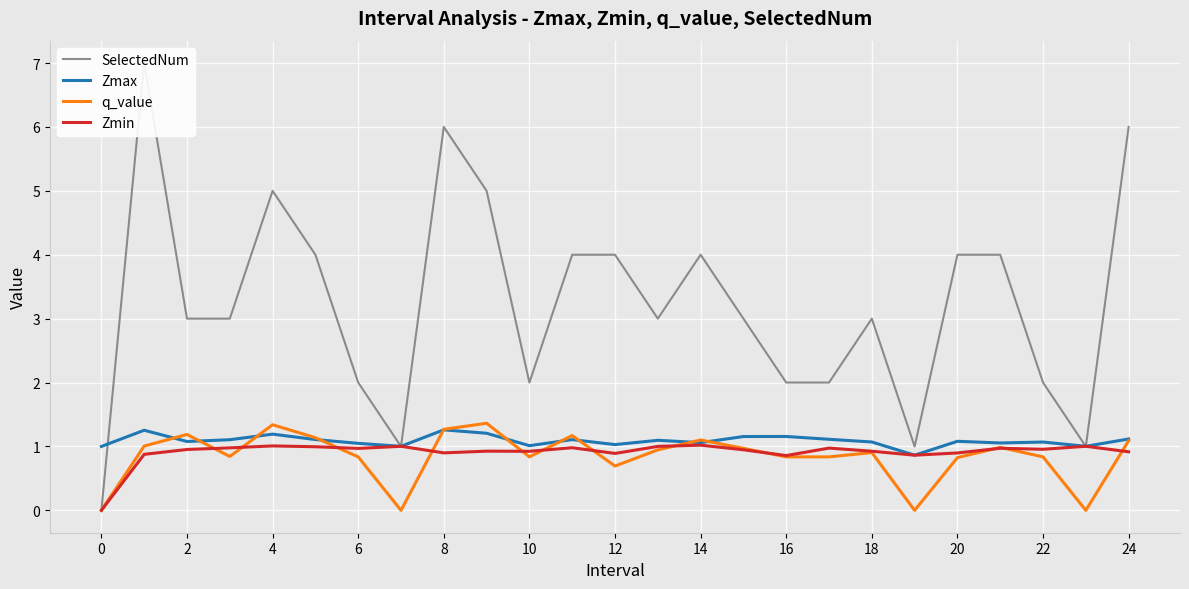

What is the maximum value for Zmax?

1.3